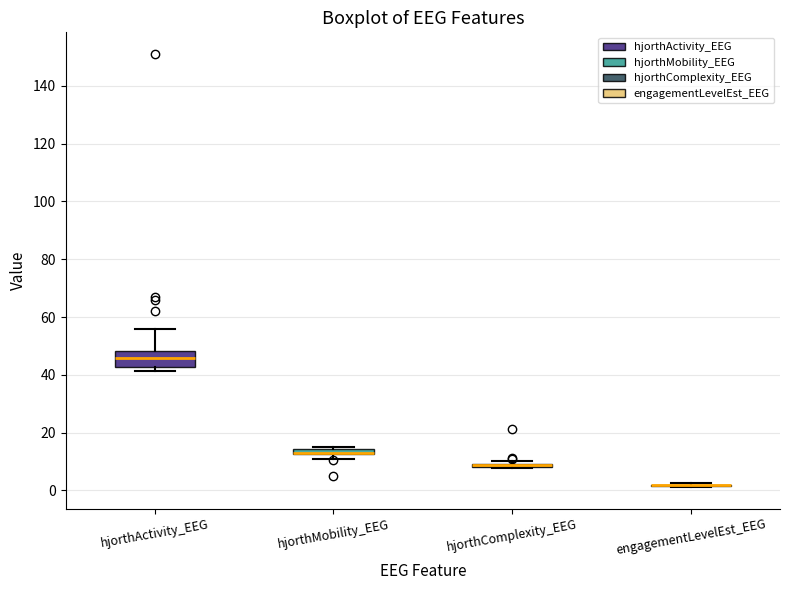

Which box is the tallest, from its lower edge to its upper edge?

hjorthActivity_EEG